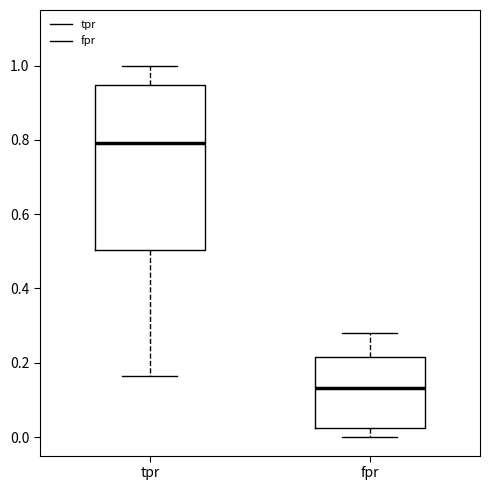

Reading left to right, read every box against the y-axis: the position of its median line, the range the box covers, and the ends of its whiskers. The values are not printed on the chart, so give them approximately, as read against the axis.

tpr: median 0.80, box 0.50 to 0.94, whiskers 0.16 to 1.00
fpr: median 0.14, box 0.02 to 0.22, whiskers 0.00 to 0.28